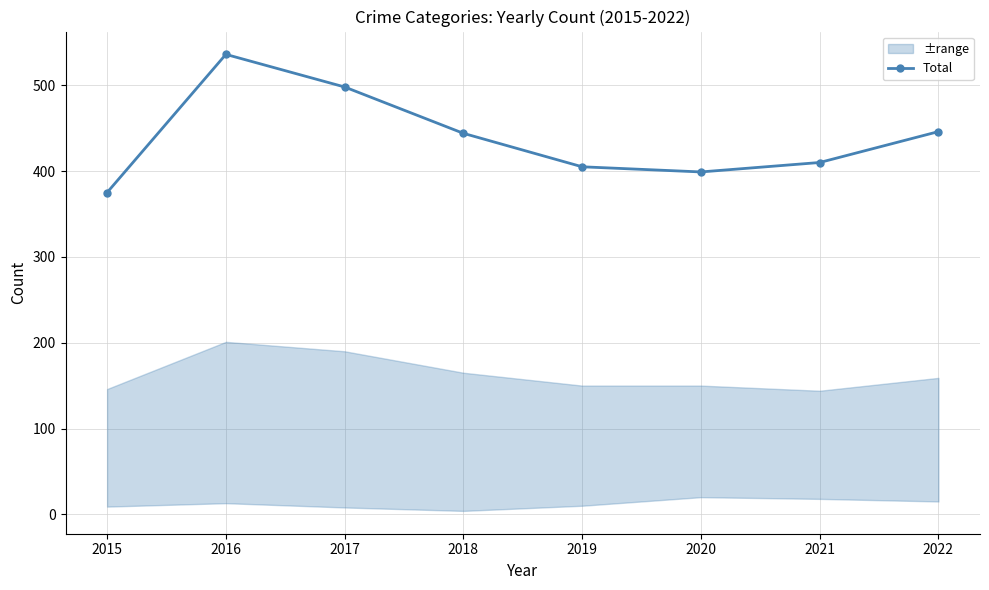

Which category has the lowest value in the Total series?

2015